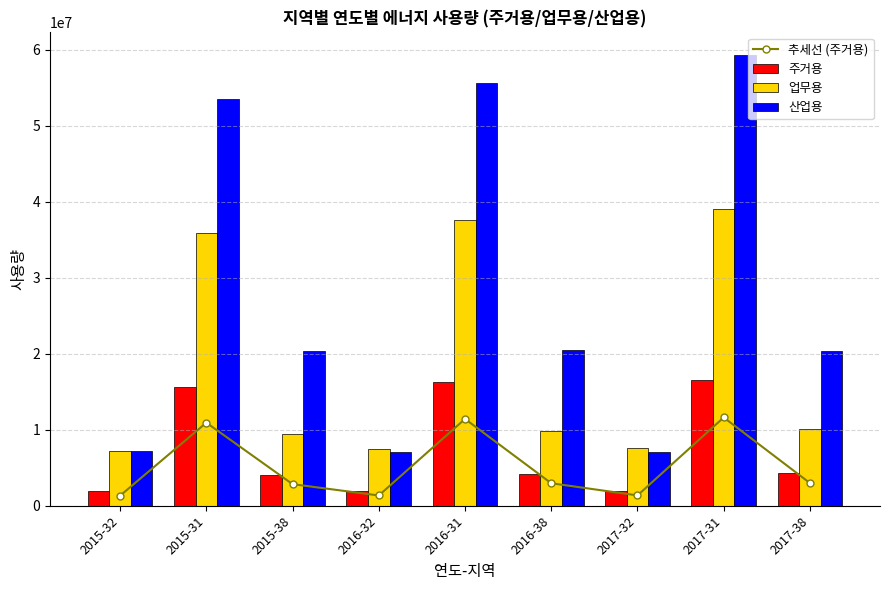

Which has a higher value, 2016-38 or 2015-31?

2015-31